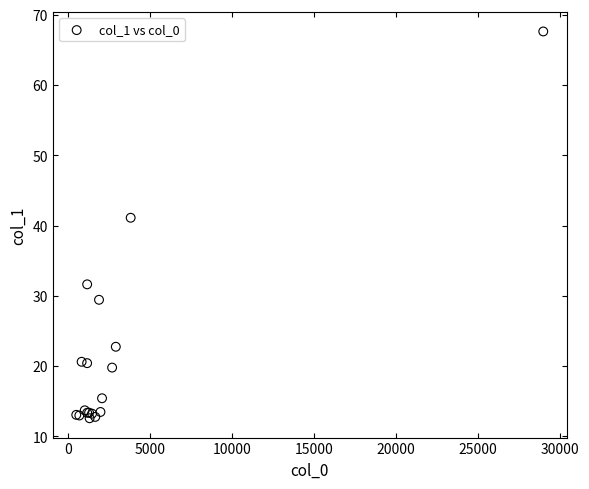

What Y value in the scatter plot is closest to 40?

41.1